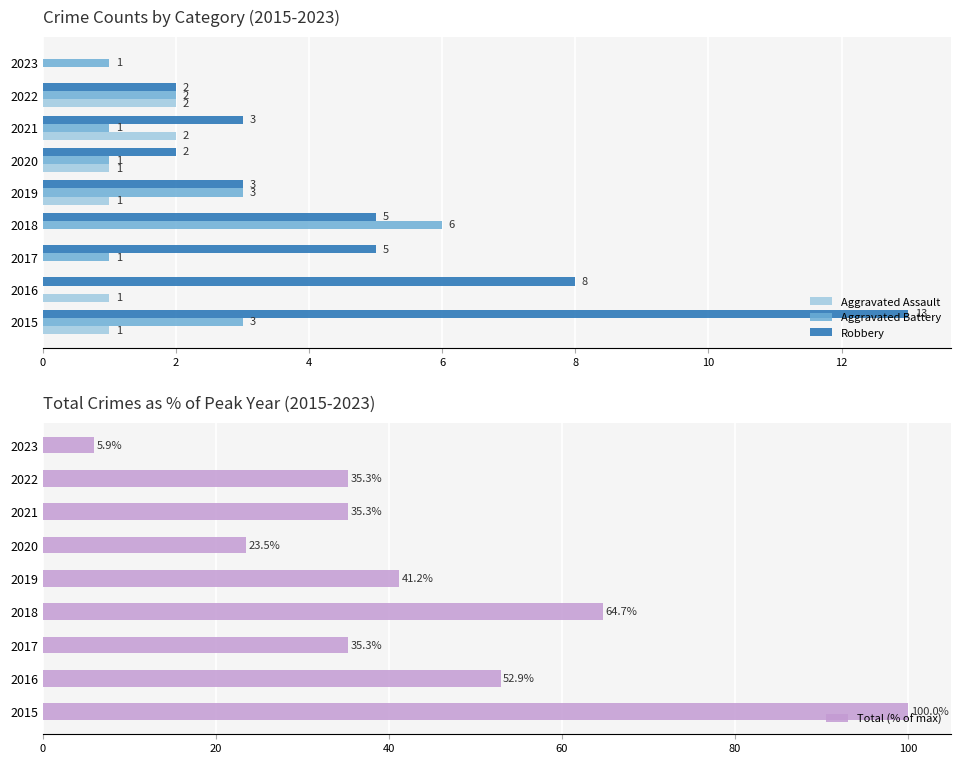

What is the highest value of the Aggravated Assault series?

2